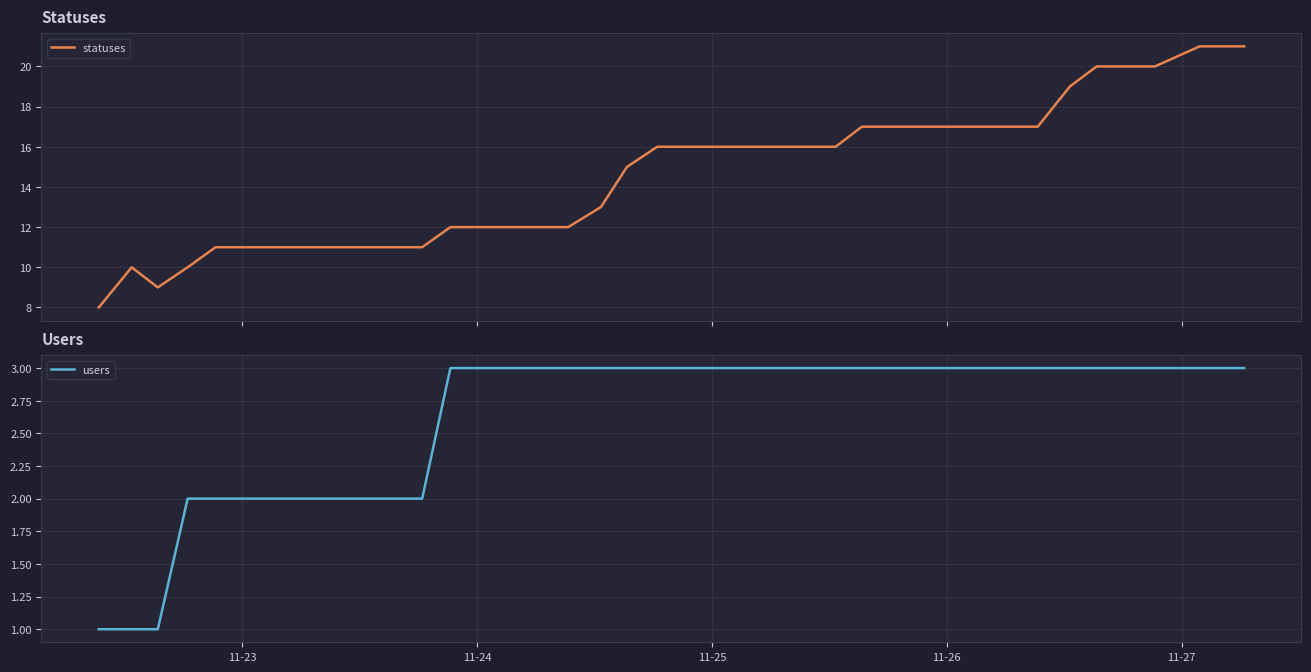

What is the lowest value of the statuses series?

8